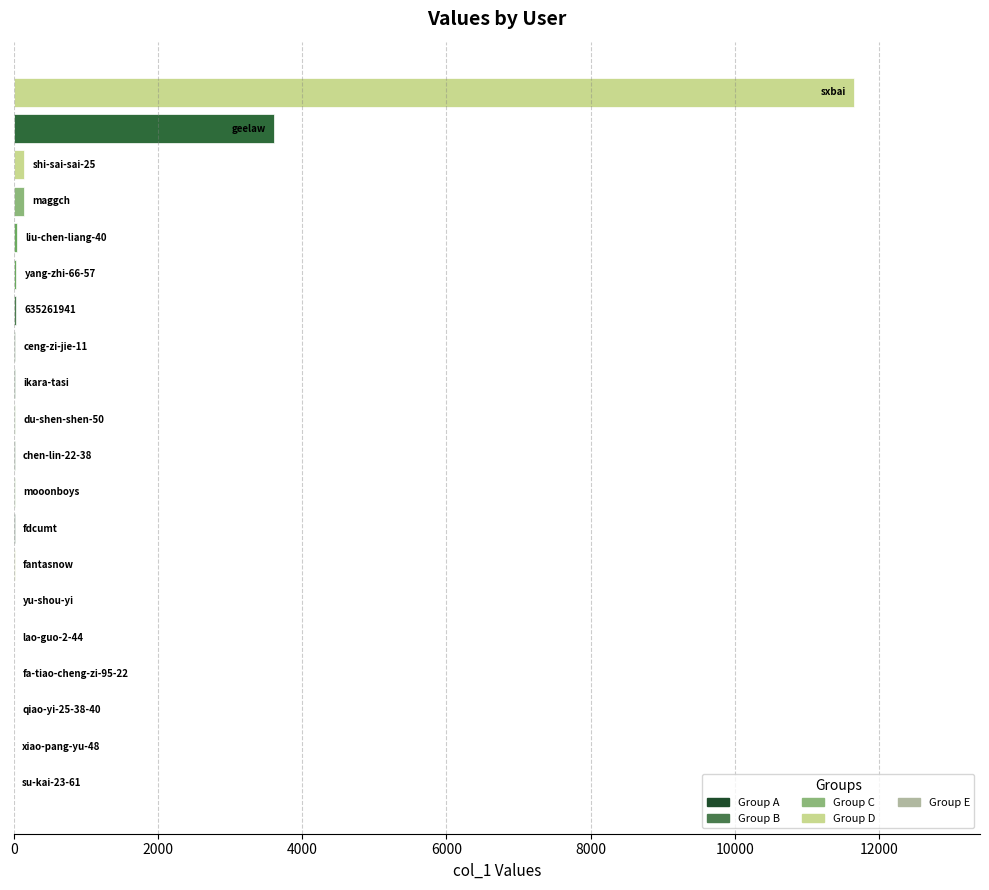

What is the sum of all values?

15753